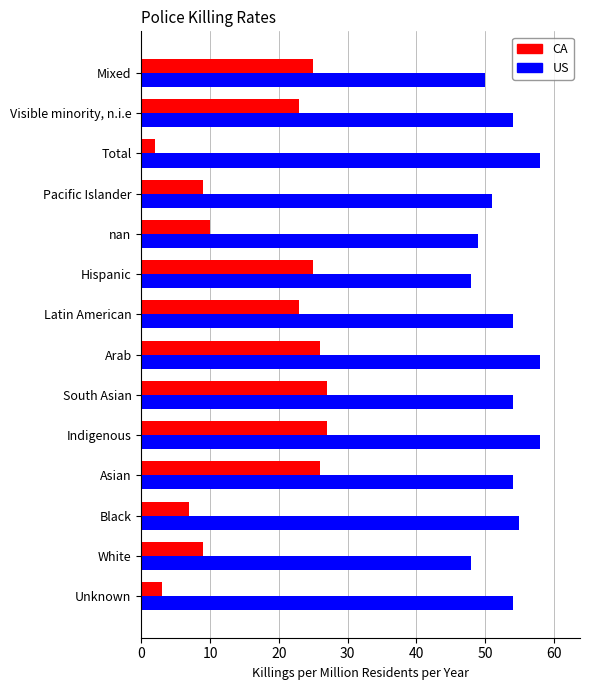

Is the value of US at Indigenous greater than the value of CA at Indigenous?

Yes